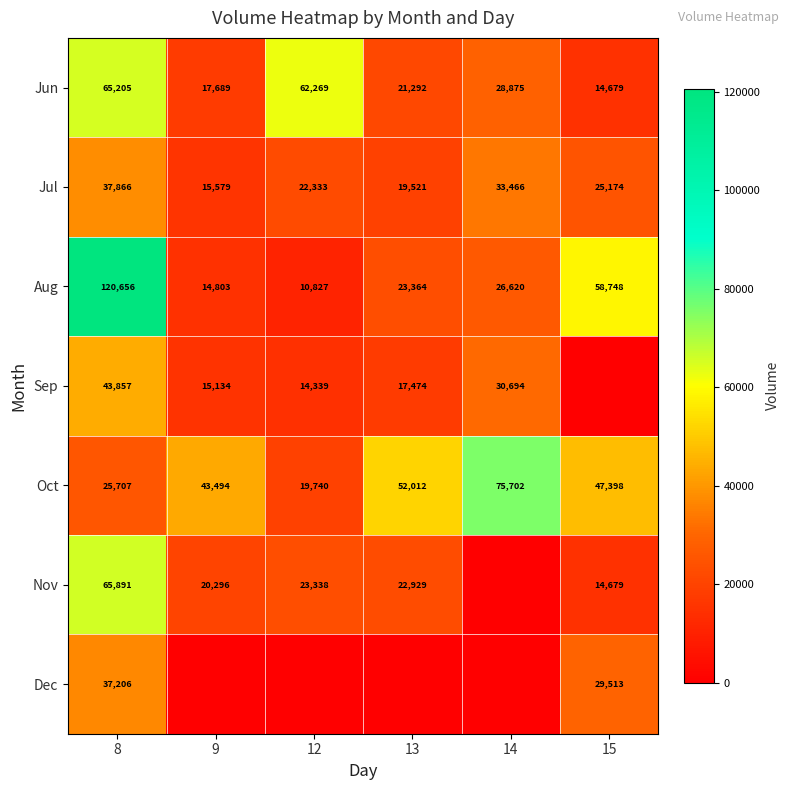

What value does the Oct series have at 12, to the nearest 50?

19750